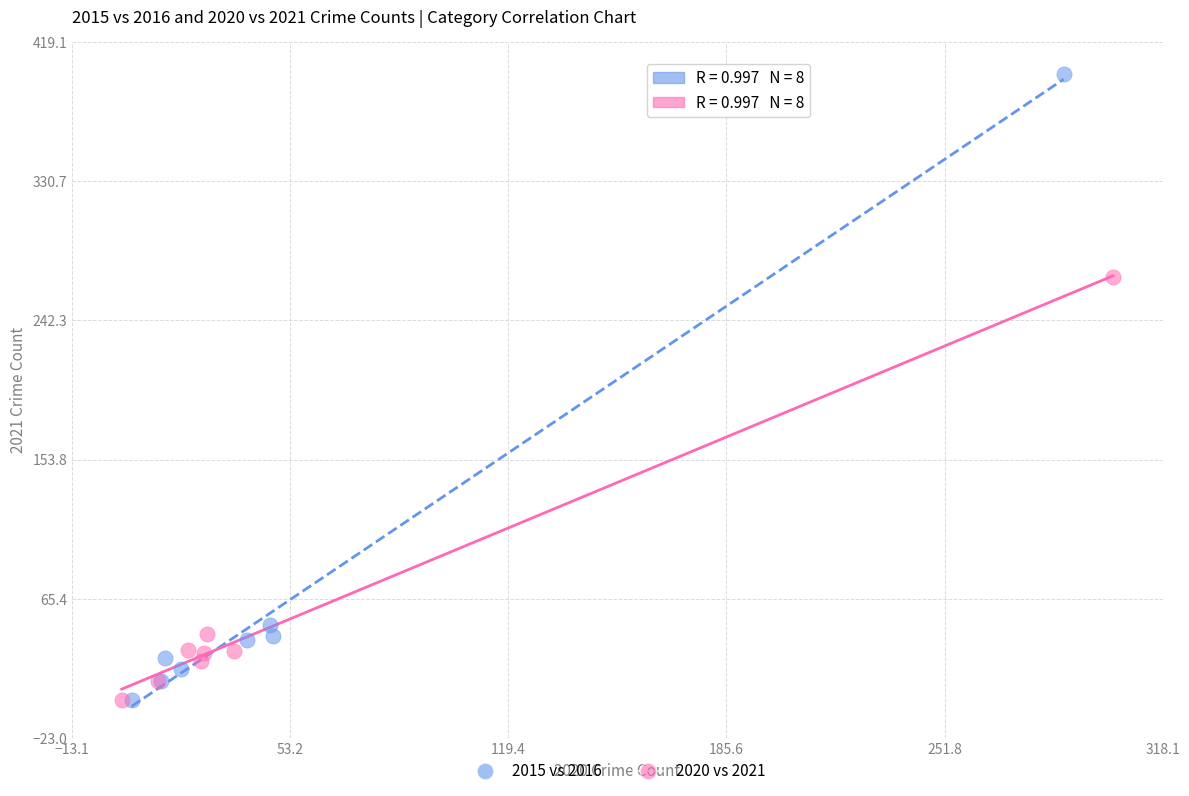

Which series contains the highest Y value?

2015 vs 2016